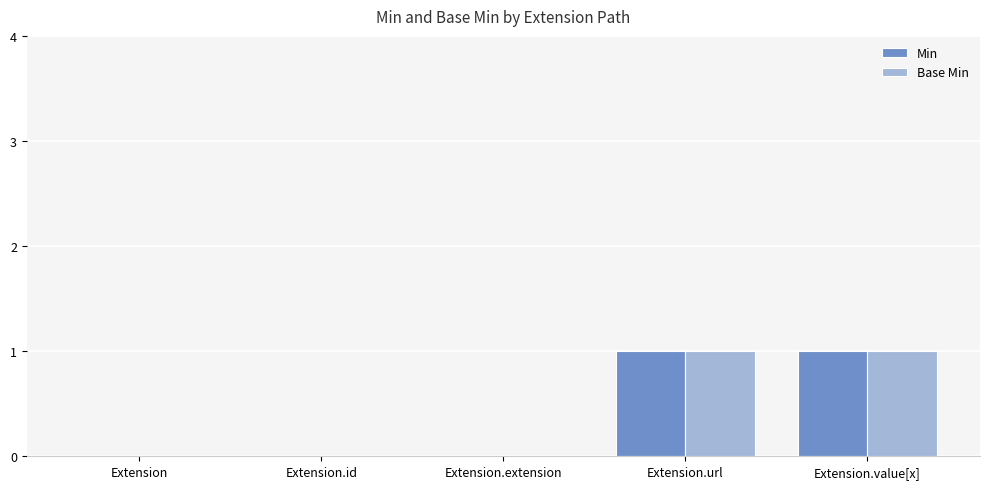

Is the value of Base Min at Extension.url greater than the value of Min at Extension.id?

Yes